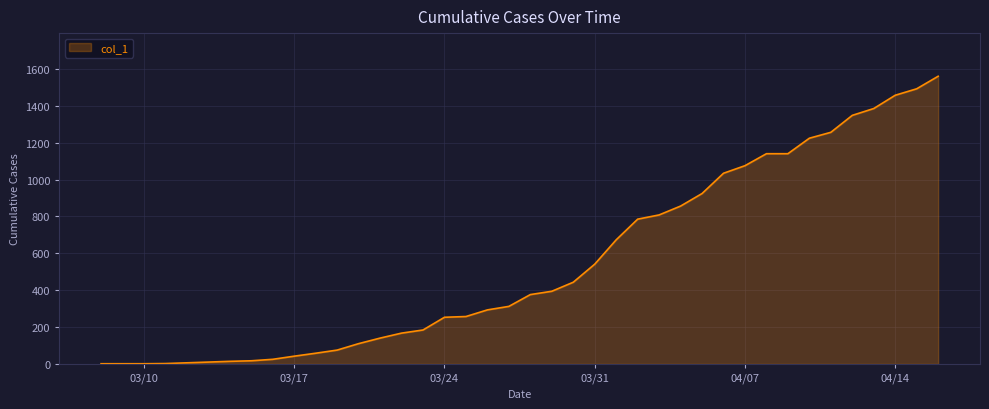

What is the maximum value shown in the chart?

1560